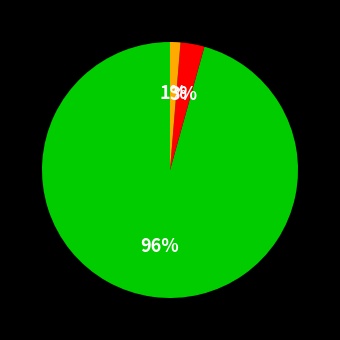

To the nearest percent, what is the average slice percentage?

33%